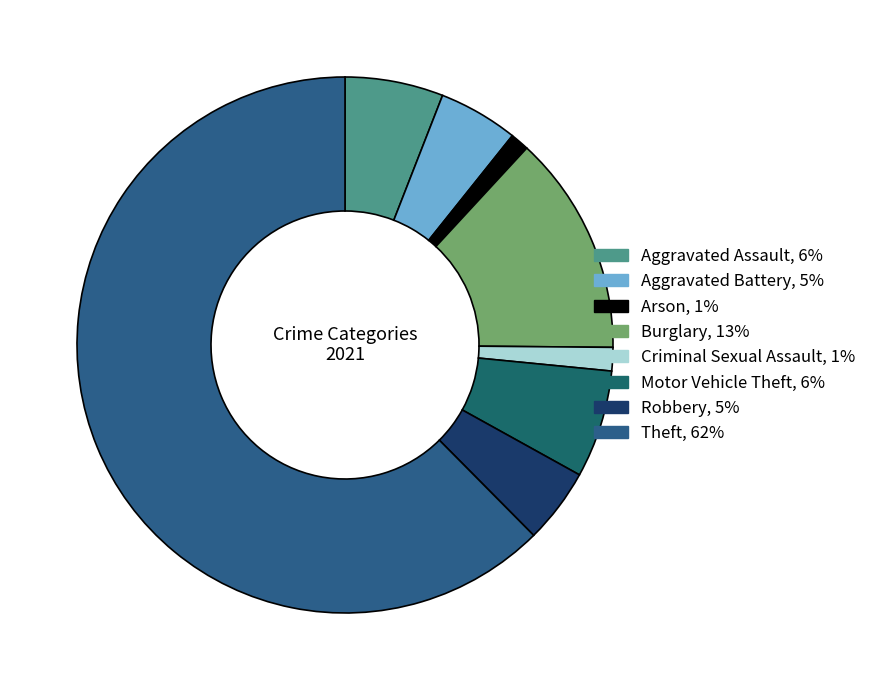

What portion of the pie excludes Criminal Sexual Assault?

98.6%